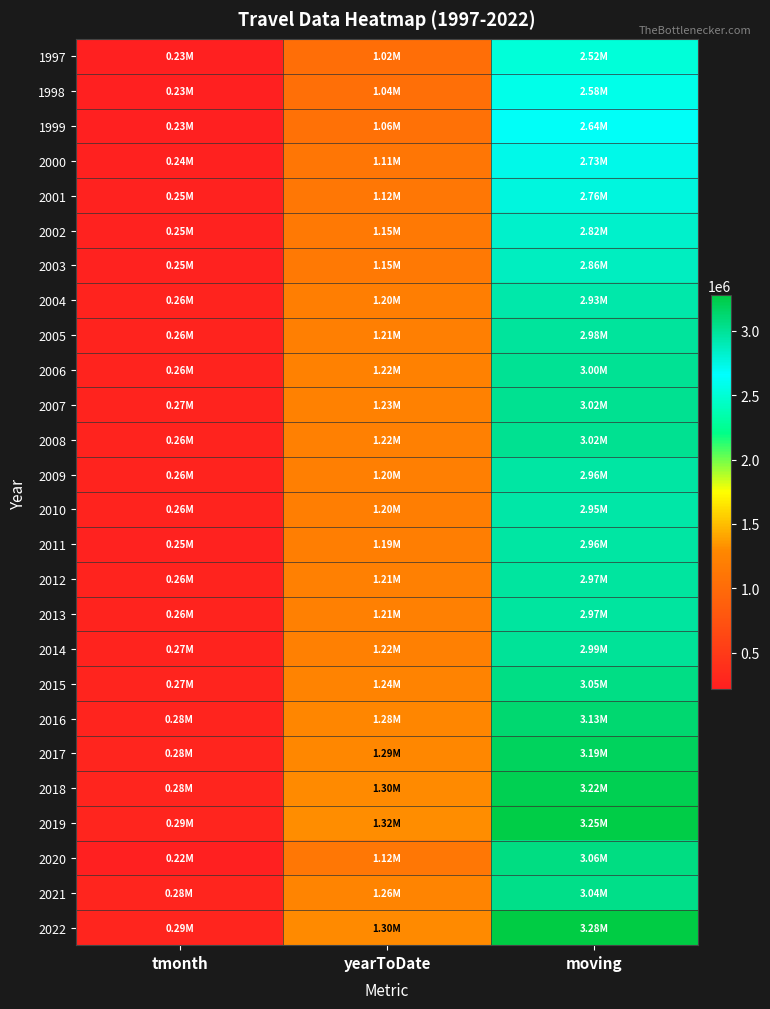

Between moving and yearToDate, which is larger?

moving